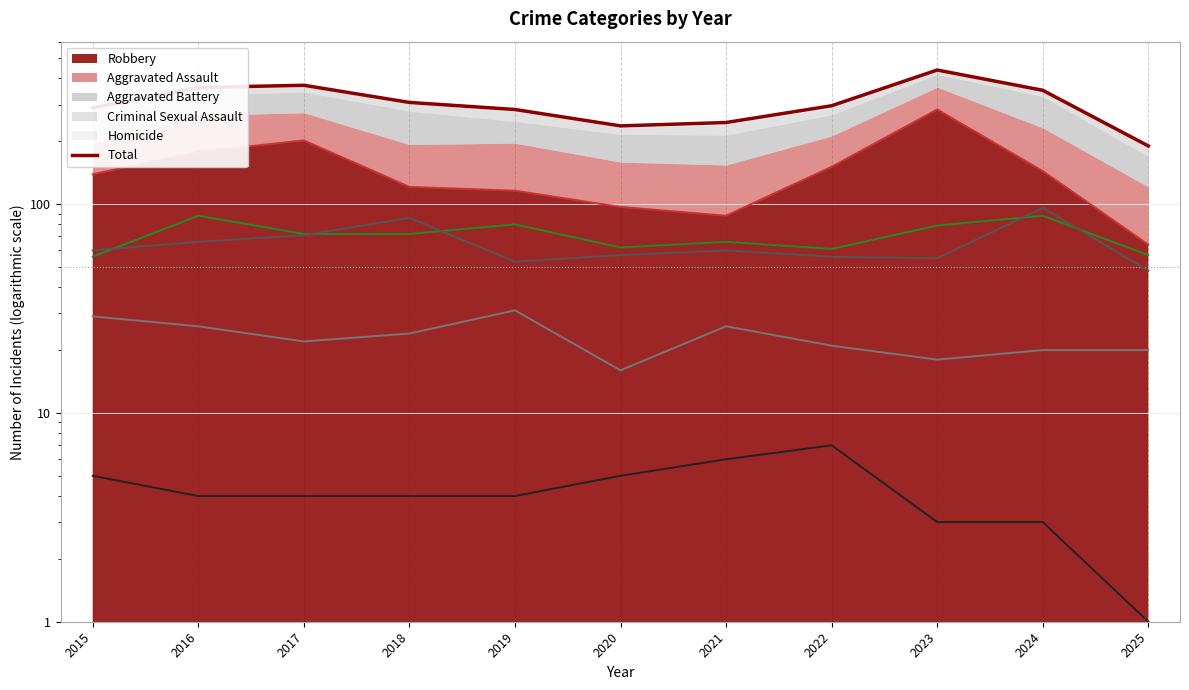

How many points are higher than both their immediate neighbors (excluding endpoints)?

2